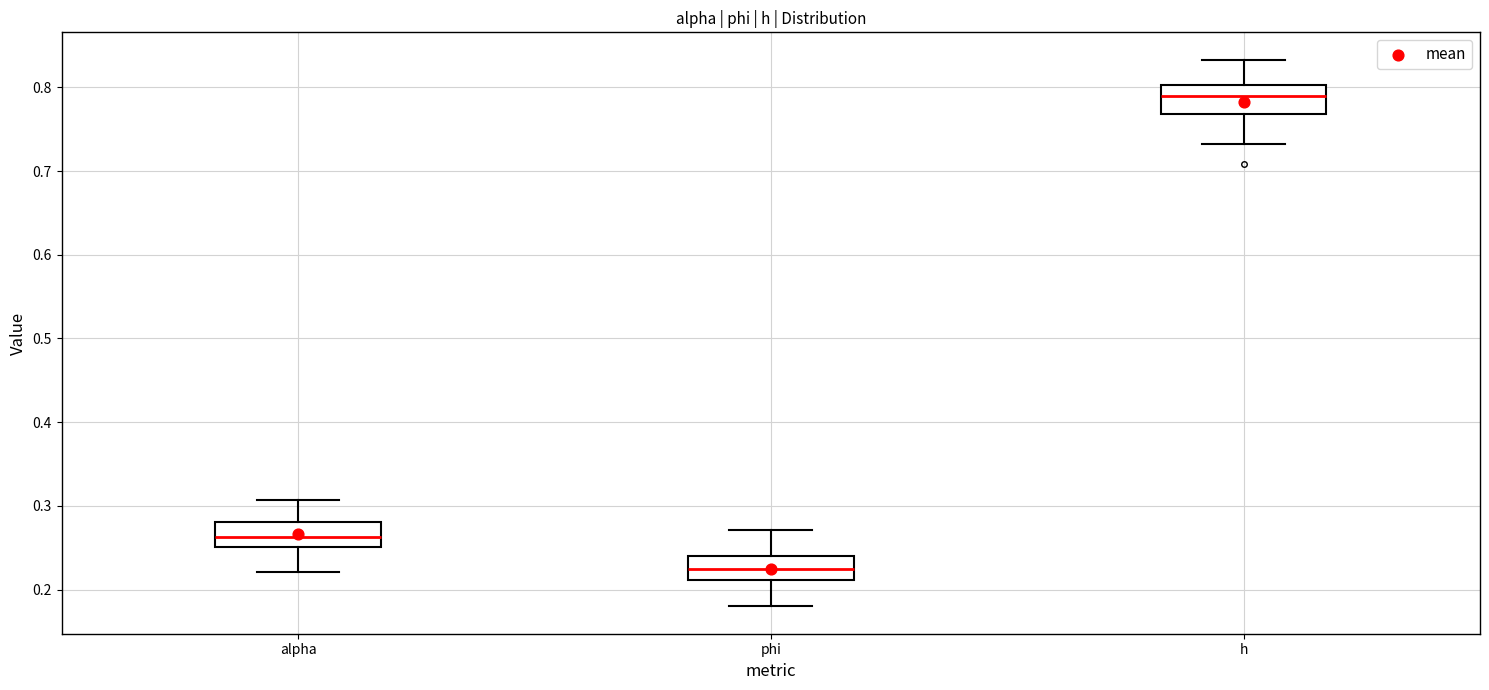

Reading left to right, read every box against the y-axis: the position of its median line, the range the box covers, and the ends of its whiskers. The values are not printed on the chart, so give them approximately, as read against the axis.

alpha: median 0.26, box 0.25 to 0.28, whiskers 0.22 to 0.31
phi: median 0.22, box 0.21 to 0.24, whiskers 0.18 to 0.27
h: median 0.79, box 0.77 to 0.80, whiskers 0.73 to 0.83